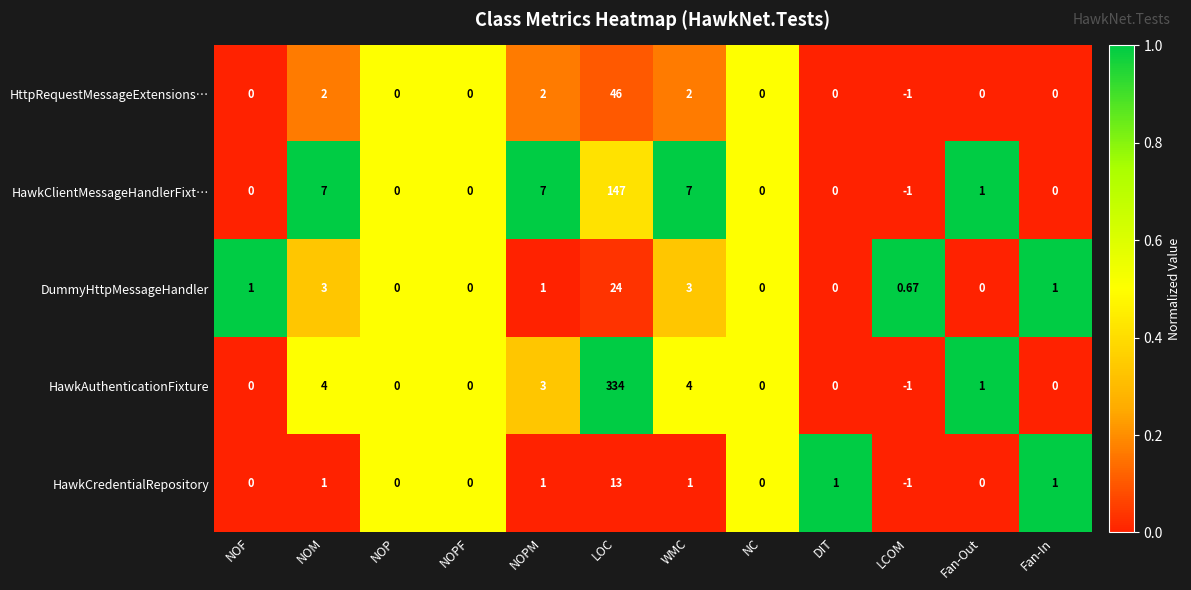

Which category has the lowest value across all series?

LCOM